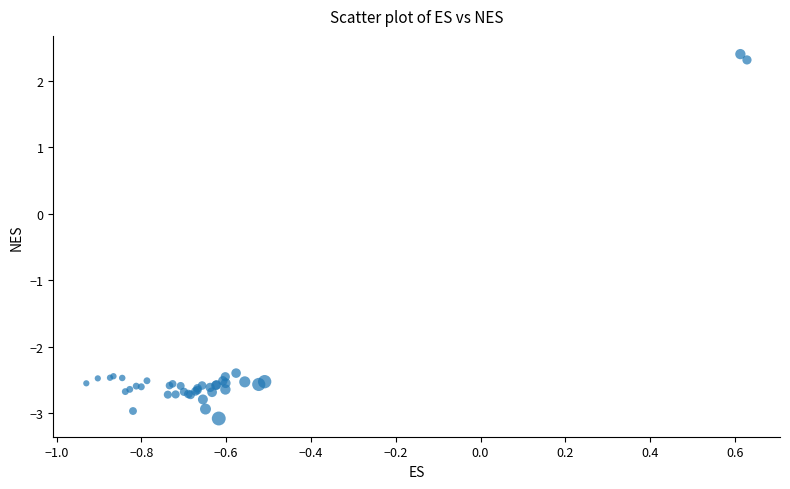

What Y value in the scatter plot is closest to 0?

2.3